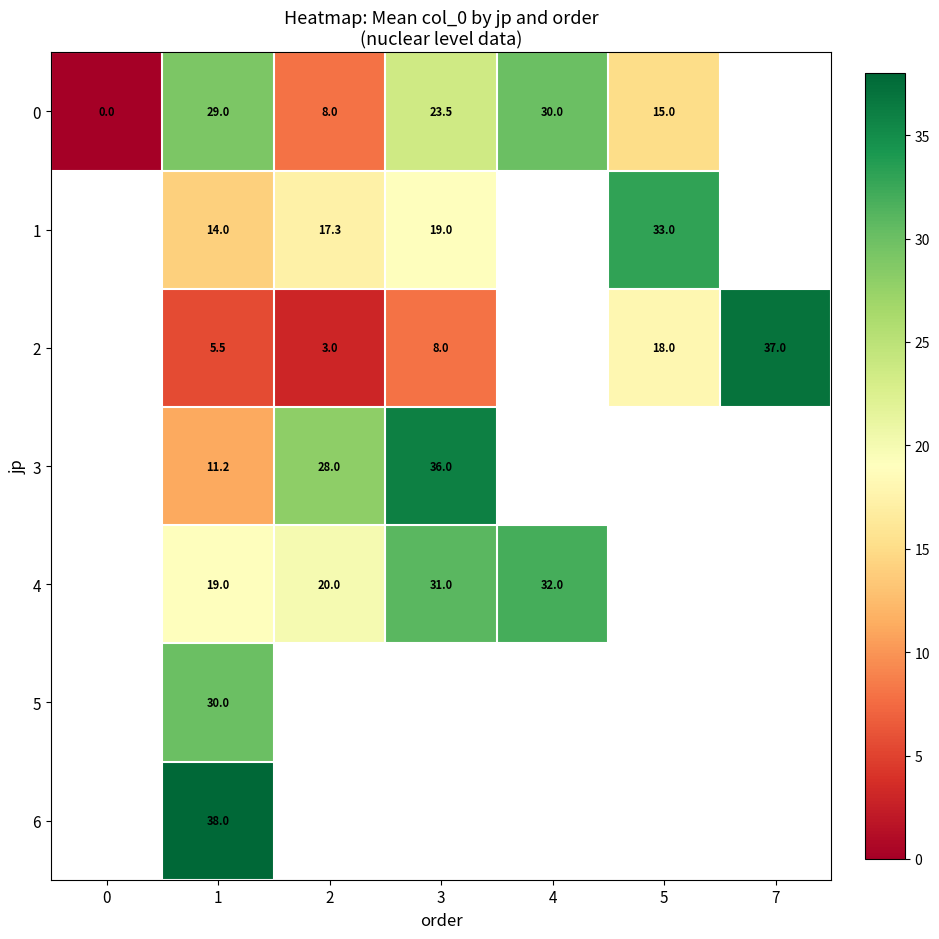

The value of 4 at 3 is 21.2. True or false?

False